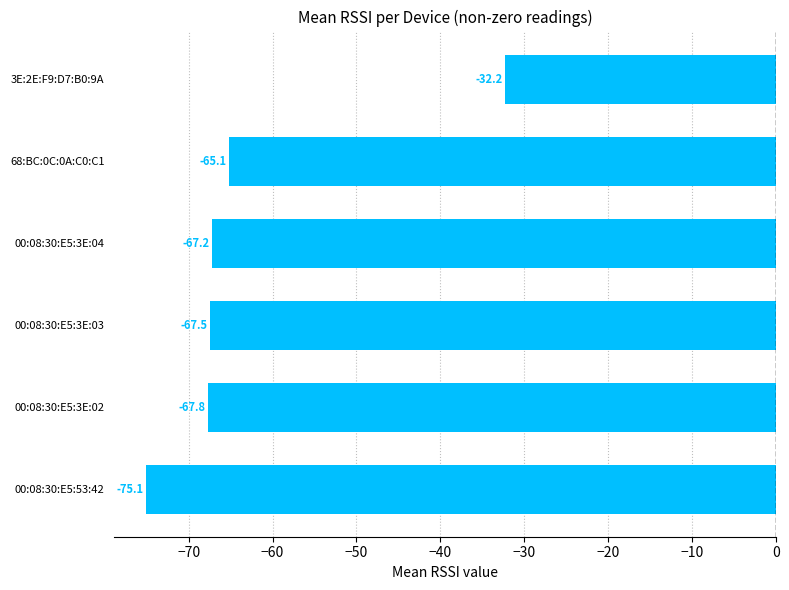

What is the maximum value shown in the chart?

-32.2